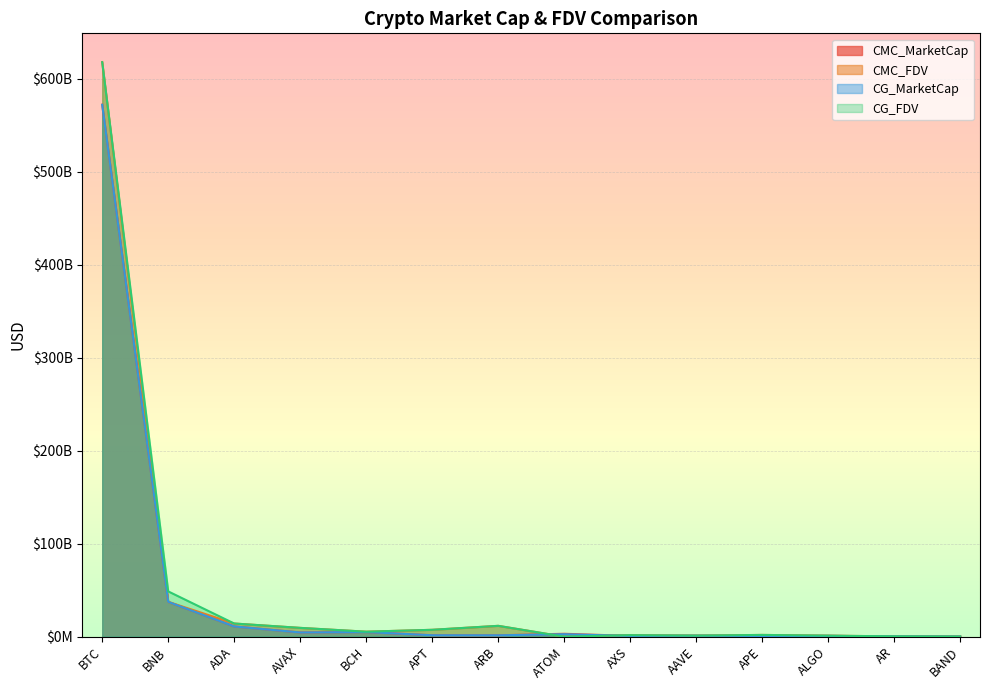

How many interior local peaks does the CG_MarketCap series have?

4